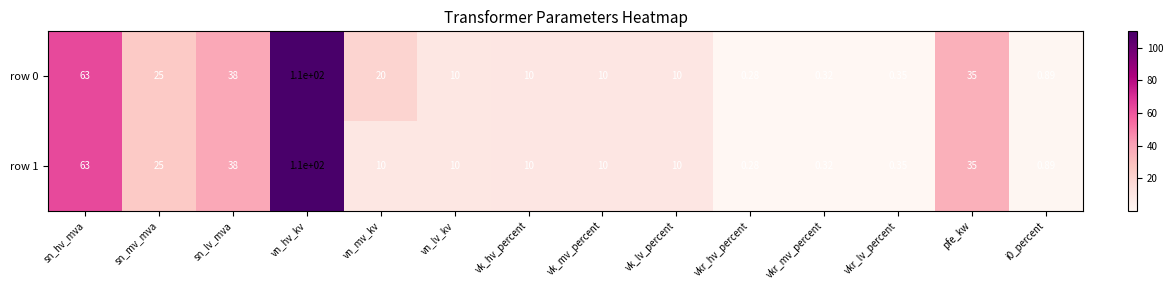

List the series in order of their overall mean, highest first.

row 0, row 1